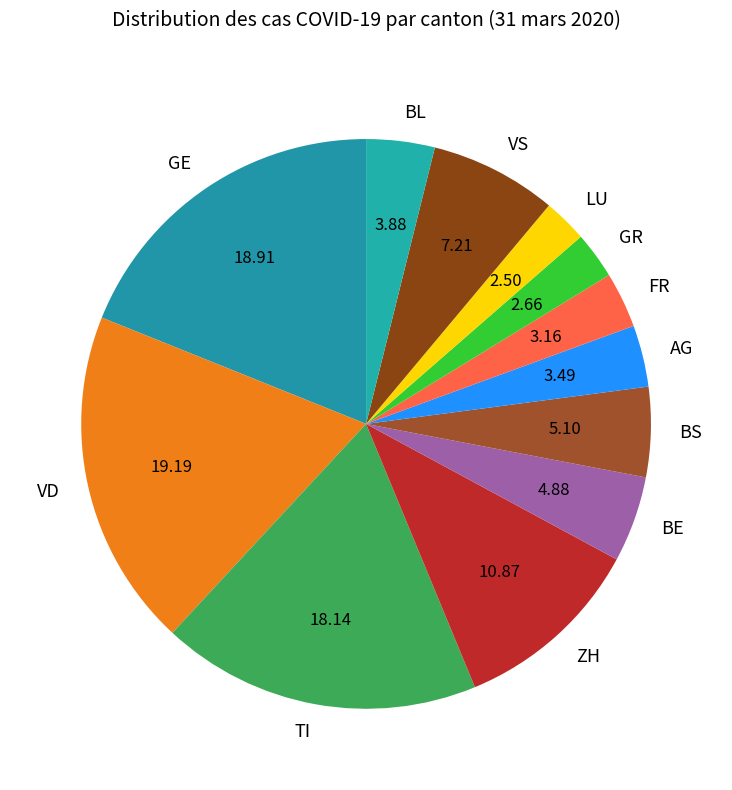

Combined, do FR and VD account for over 50%?

No